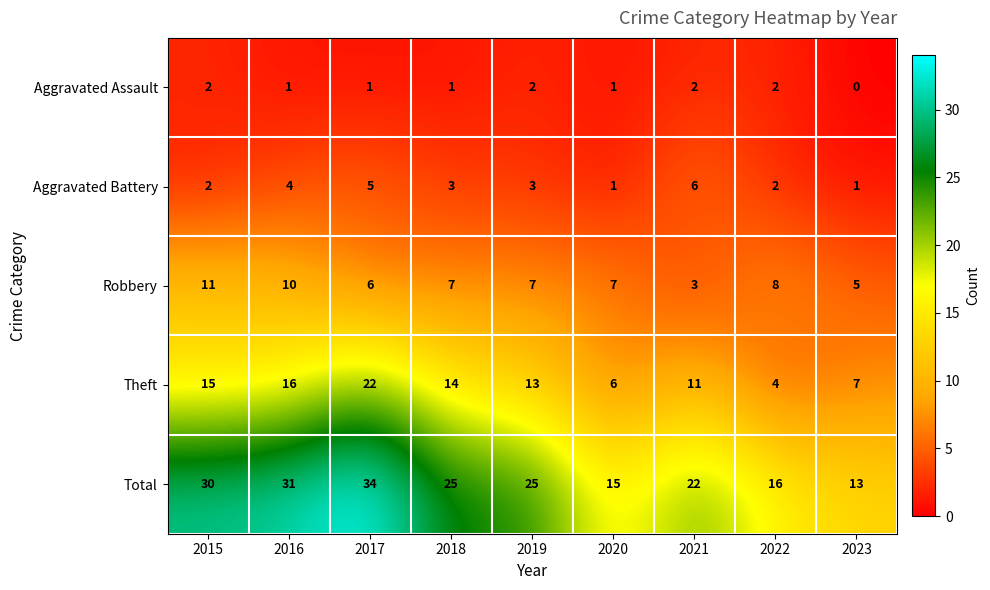

The value of Aggravated Battery at 2022 is 1. True or false?

False